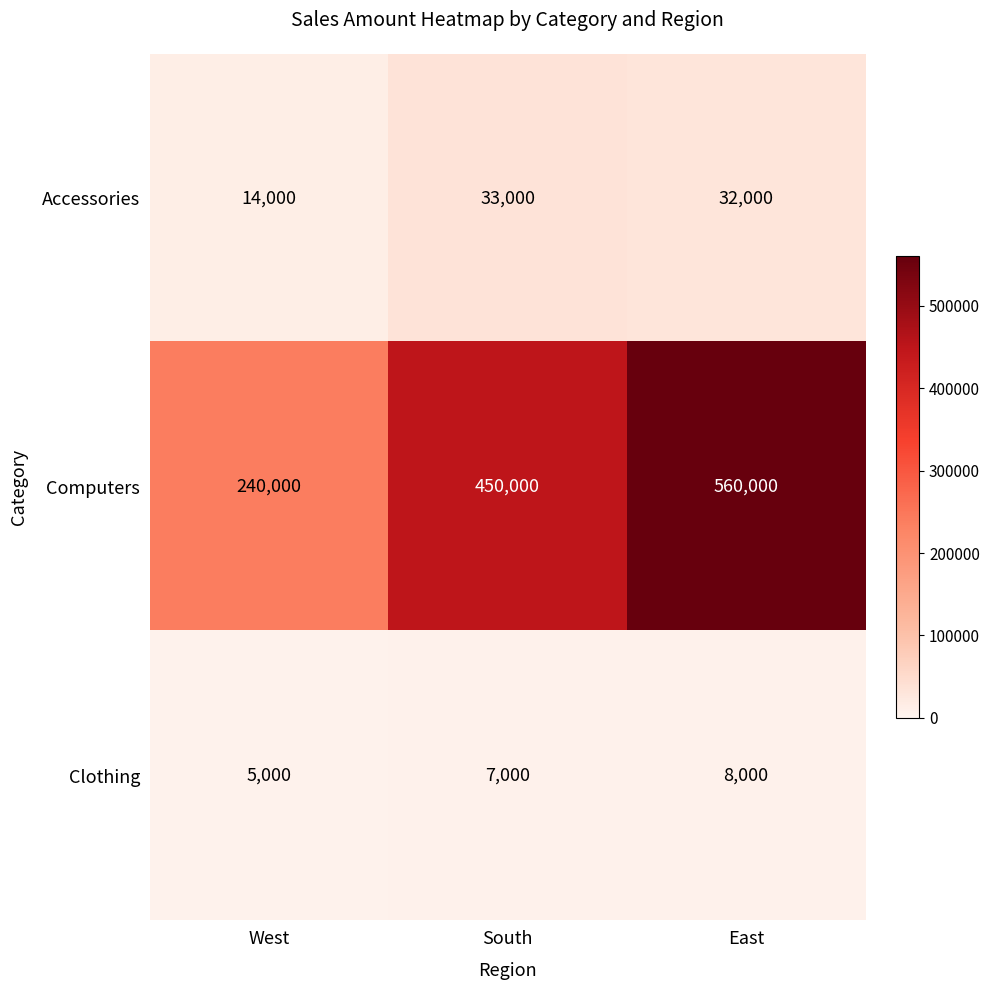

Is it true that Clothing equals 5000 at West?

True